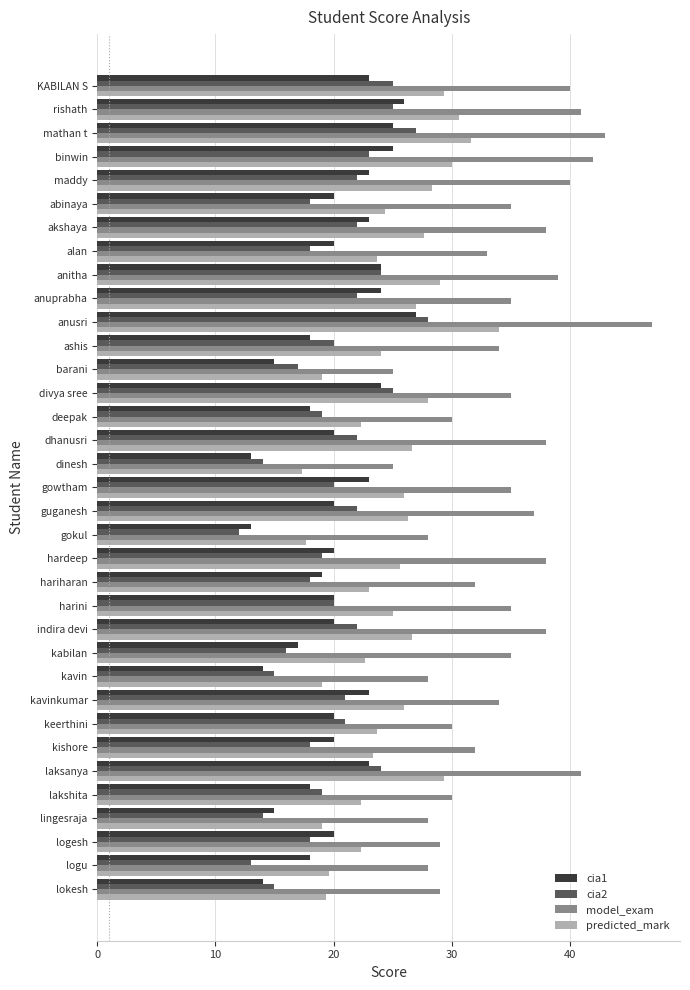

Read the predicted_mark value at binwin.

30.0